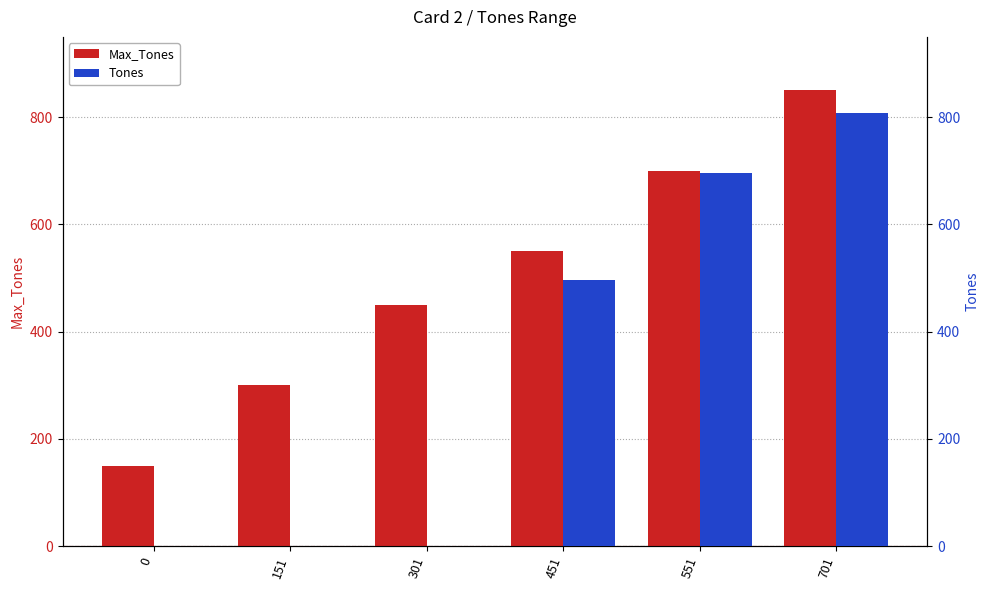

What is the difference between the second highest and minimum values in the Max_Tones series?

550